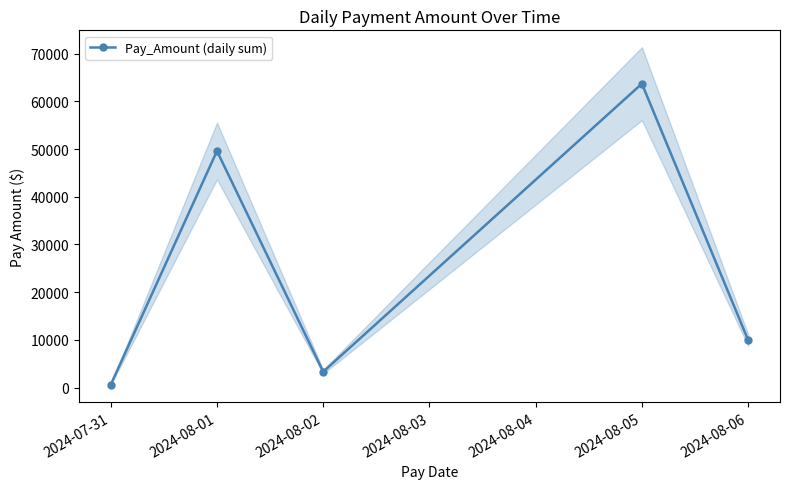

What is the difference between the second highest and second lowest values?

46277.5